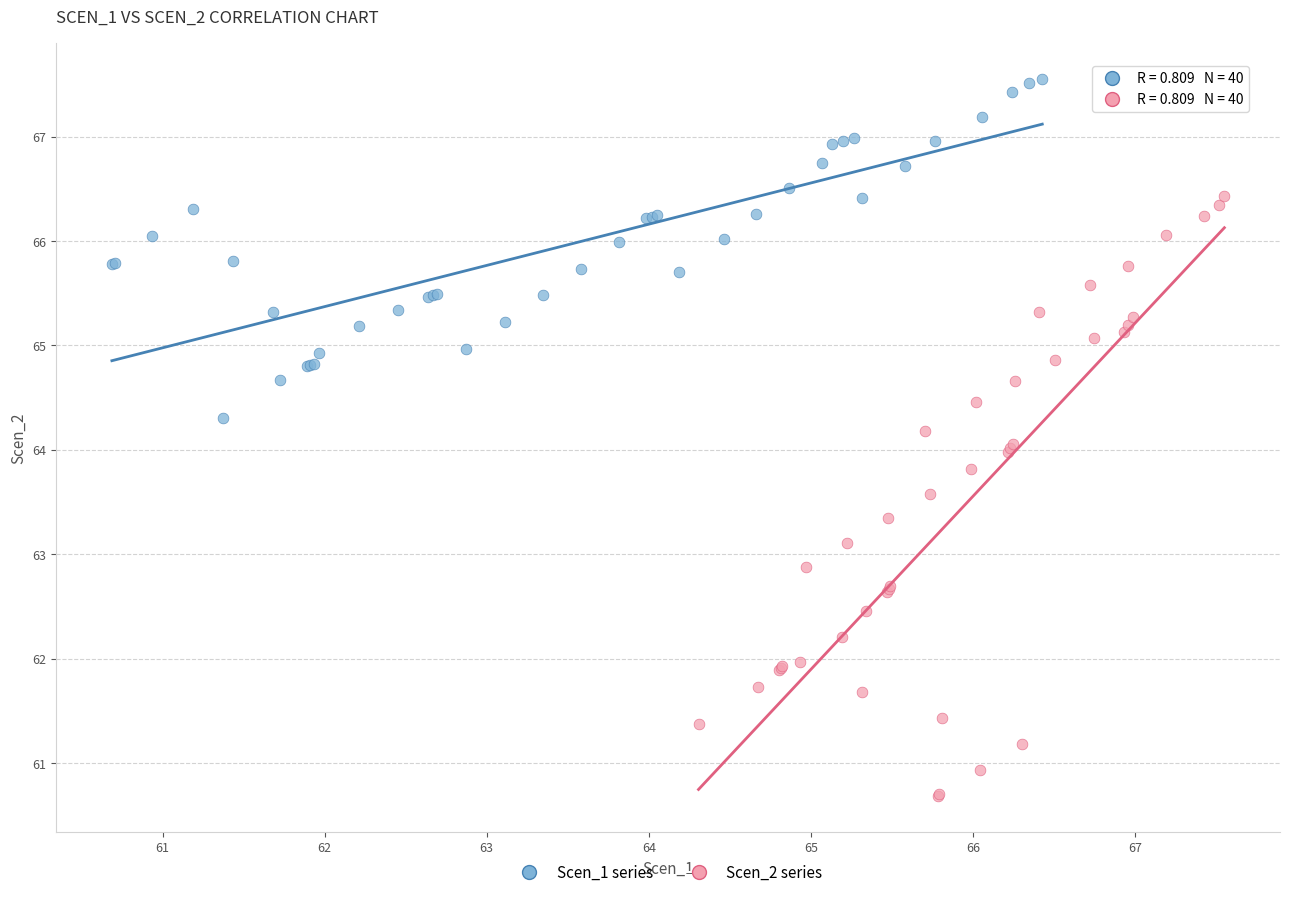

Which series contains the lowest Y value?

Scen_2 series